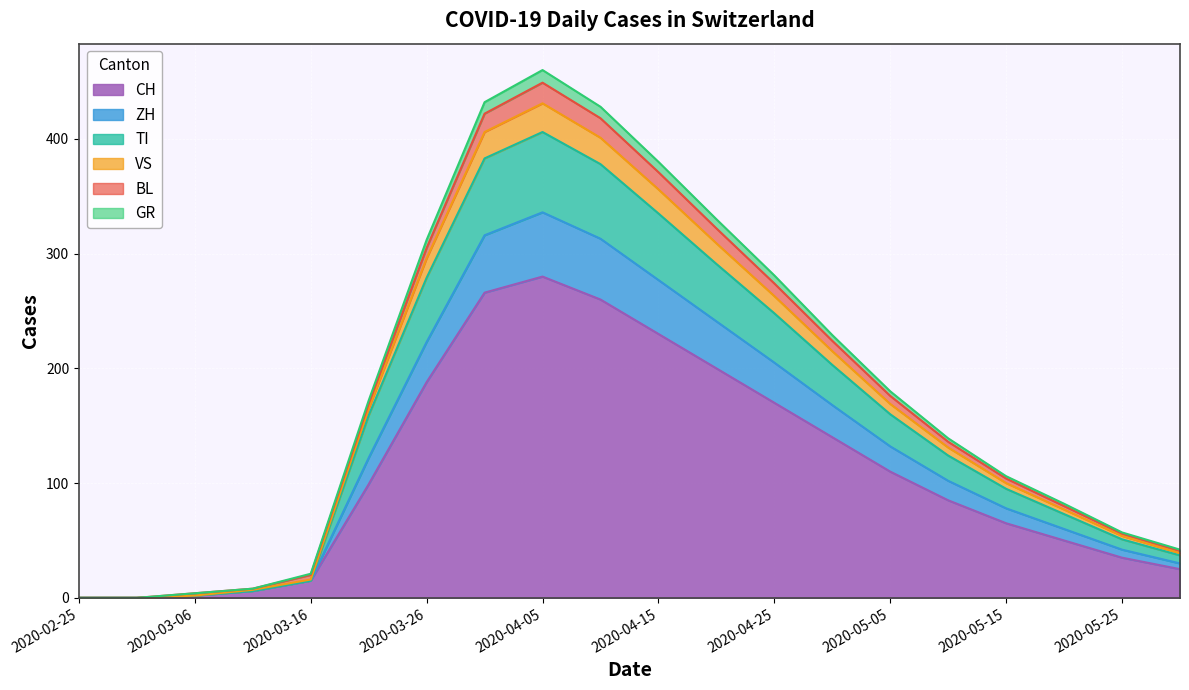

True or false: TI and ZH cross at least once.

False